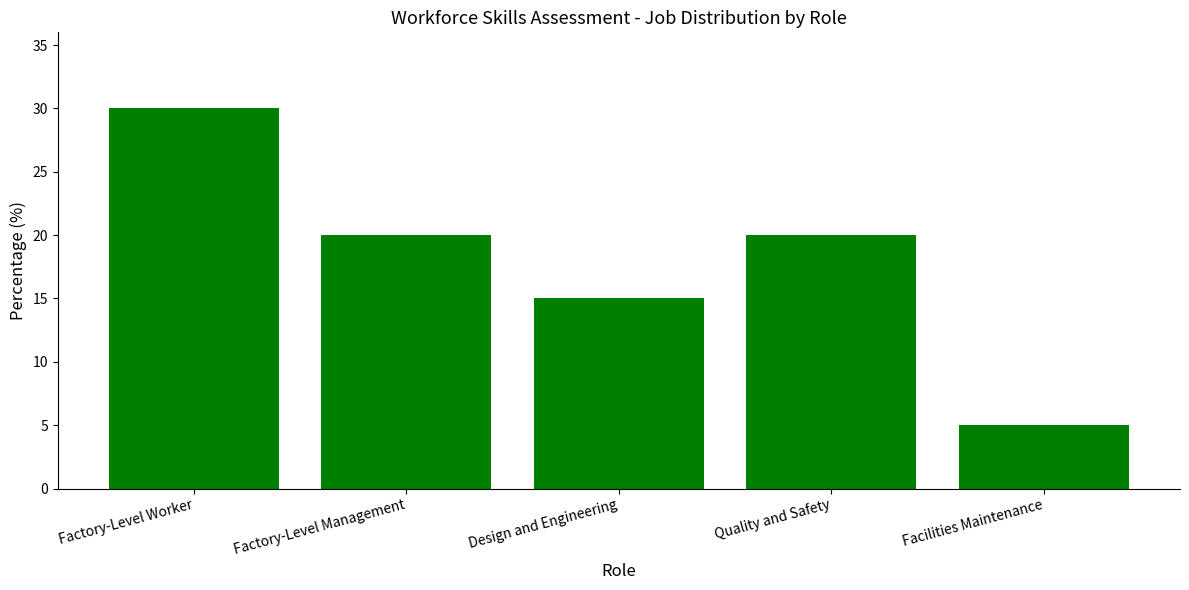

At which category does the chart reach its minimum across all series?

Facilities Maintenance